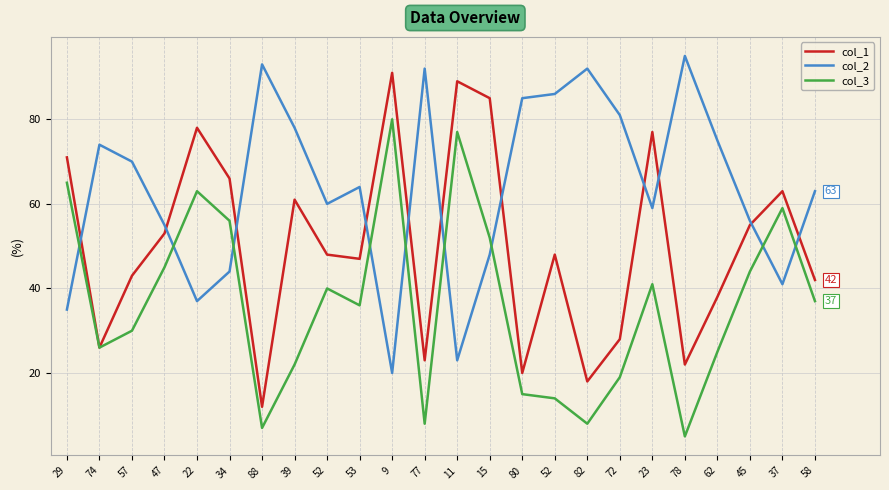

What are all the series names shown in the legend?

col_1, col_2, col_3